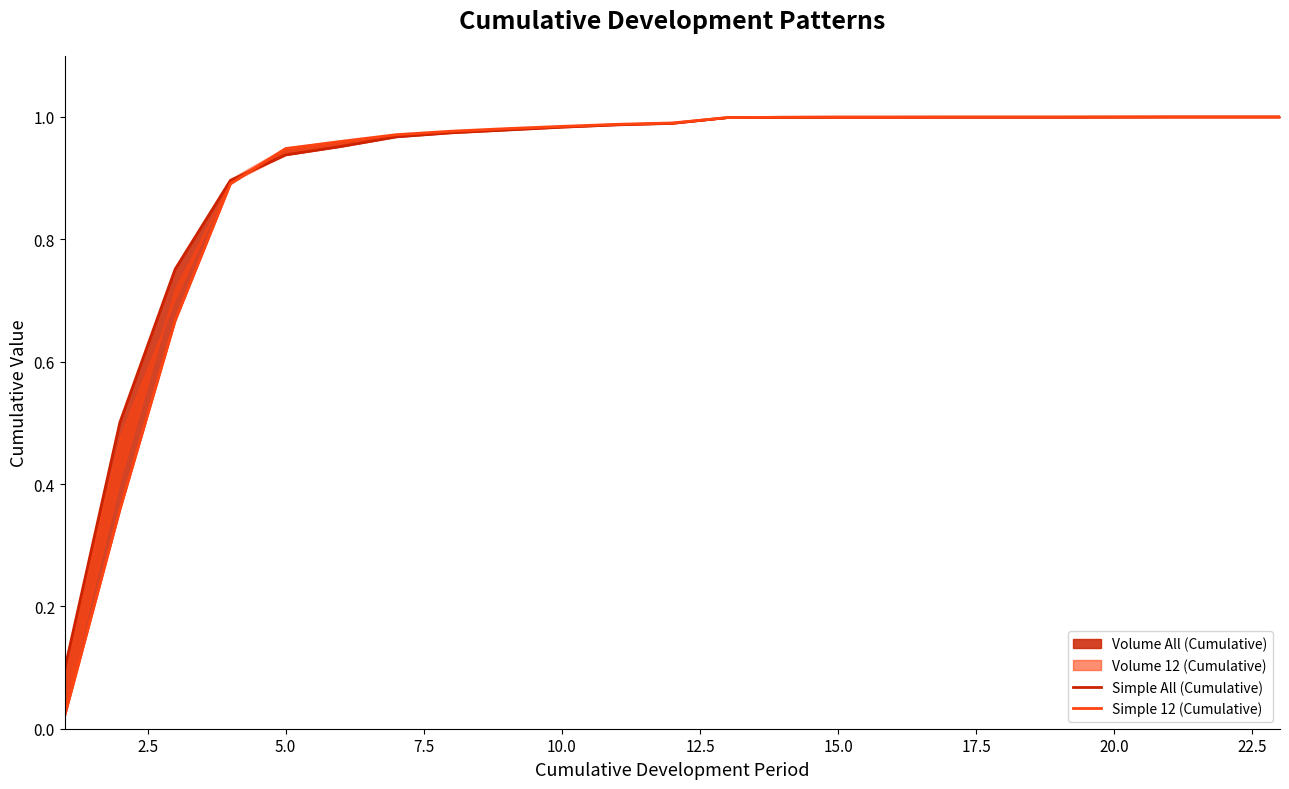

The value of Simple All (Cumulative) at 12 is 0.3. True or false?

False